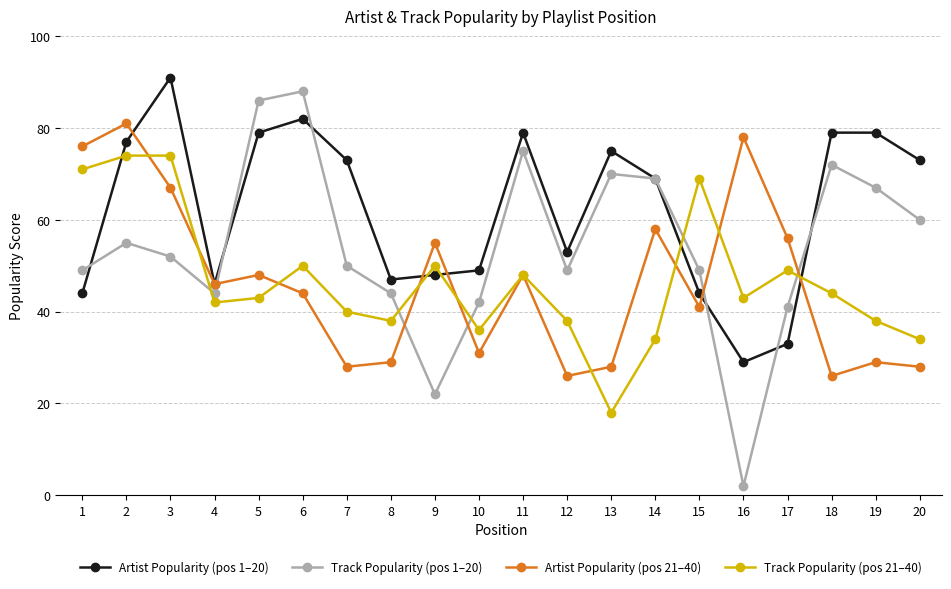

The Track Popularity (pos 21–40) series shows 38 at 12. True or false?

True